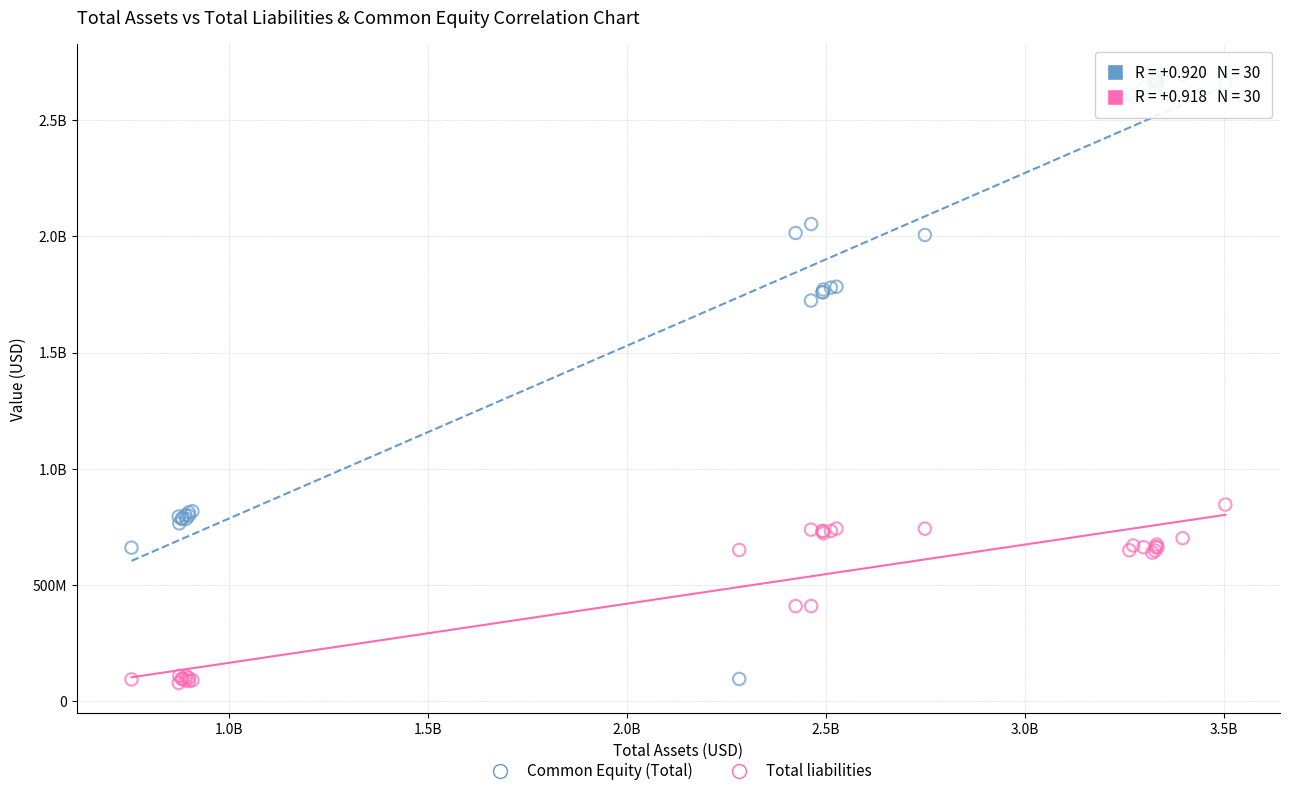

What are all the series names shown in the legend?

Common Equity (Total), Total liabilities